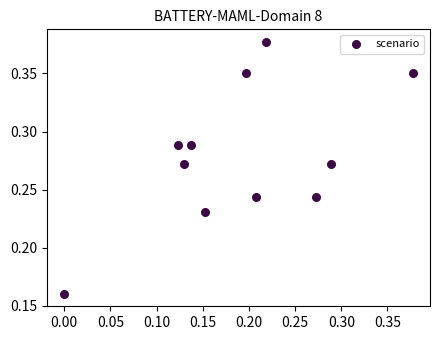

Count the number of points in this scatter plot.

11